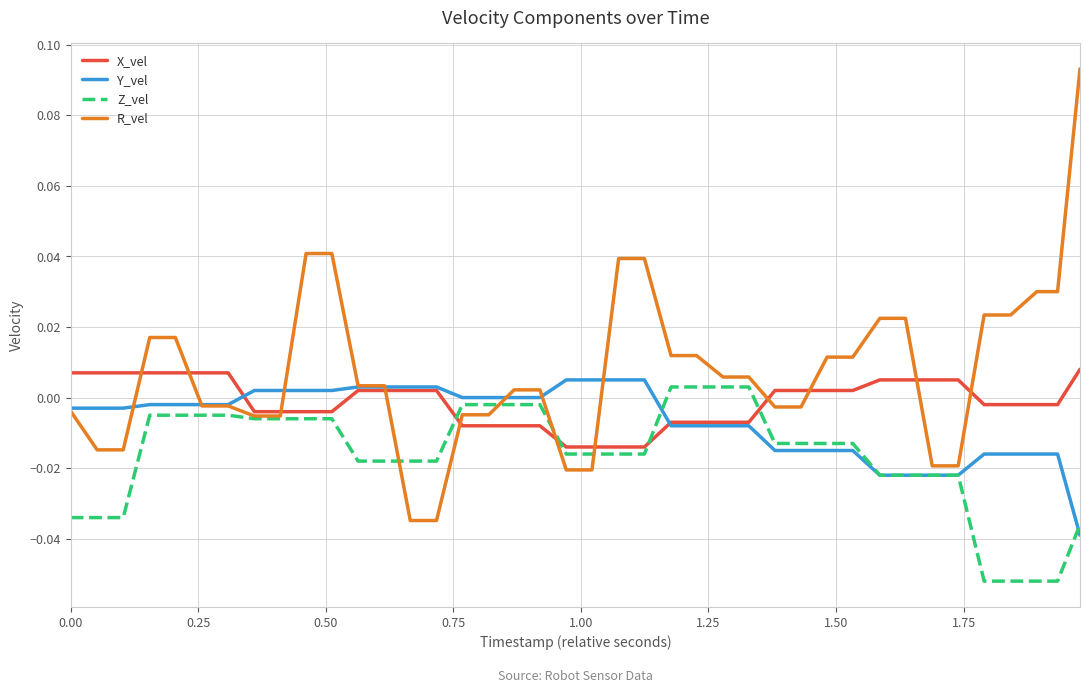

Which series has the largest range (max minus min)?

R_vel